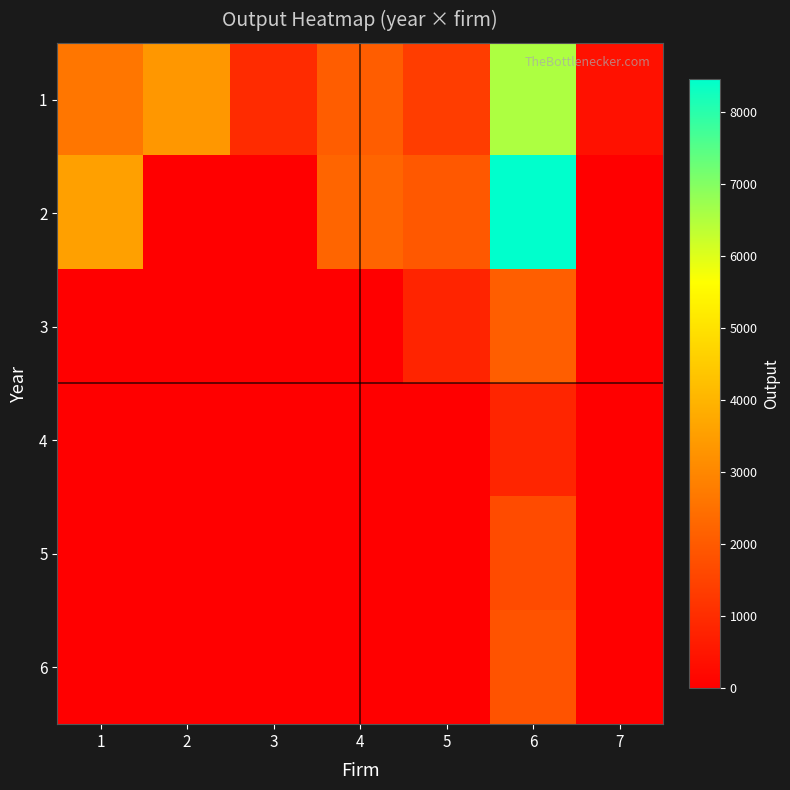

At 4, list the series in order from largest to smallest.

2, 1, 3, 4, 5, 6